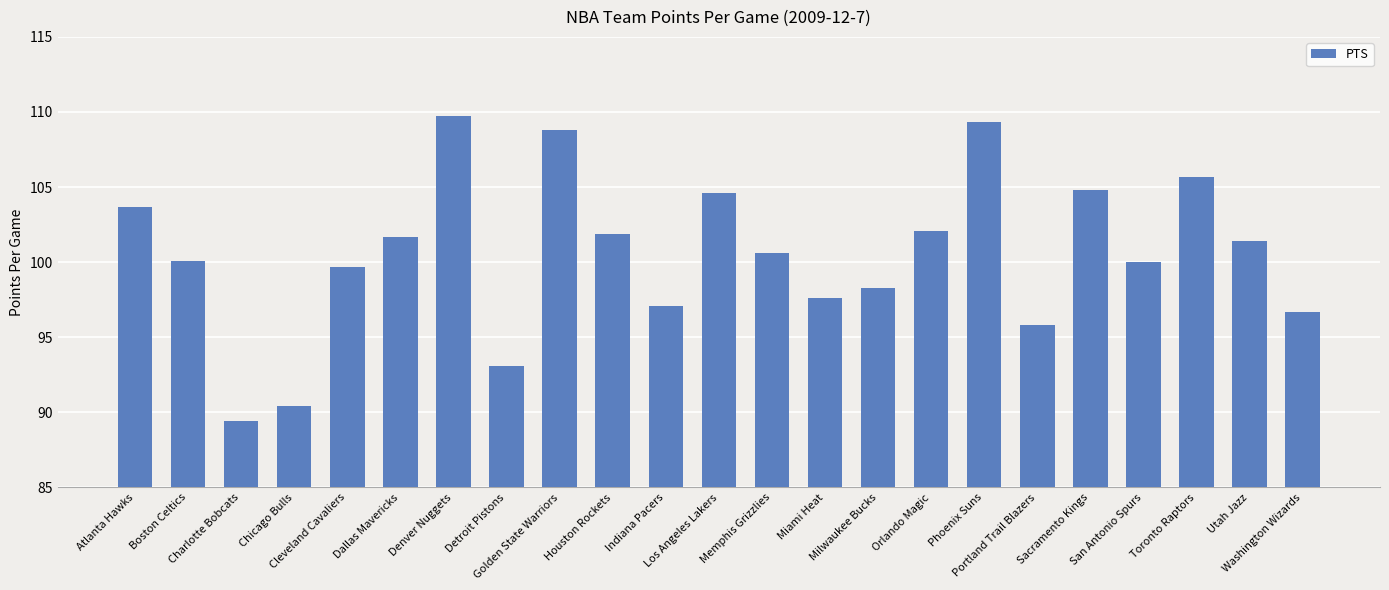

What is the maximum value shown in the chart?

109.7